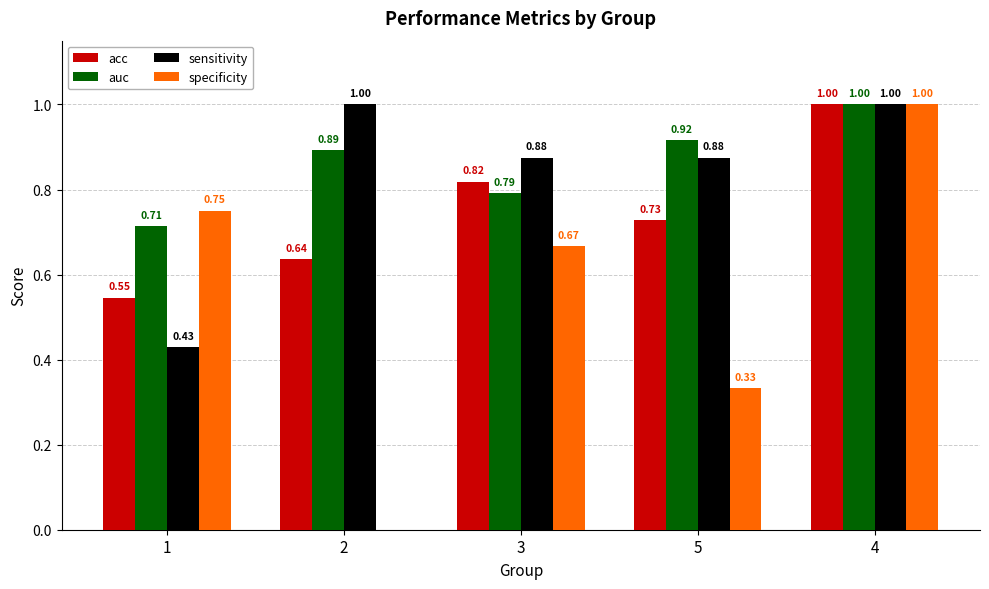

Is the value of specificity at 3 greater than the value of acc at 1?

Yes